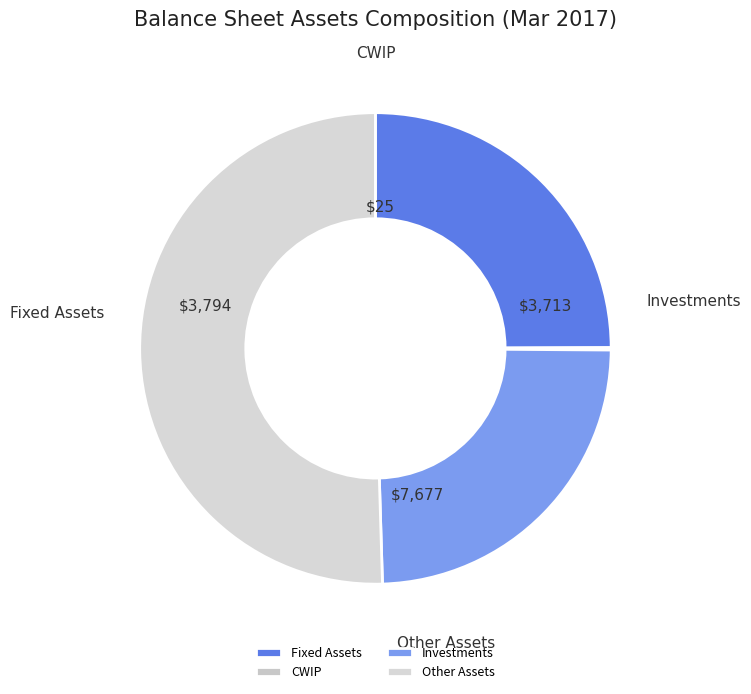

Is the sum of Other Assets and Fixed Assets greater than half?

Yes